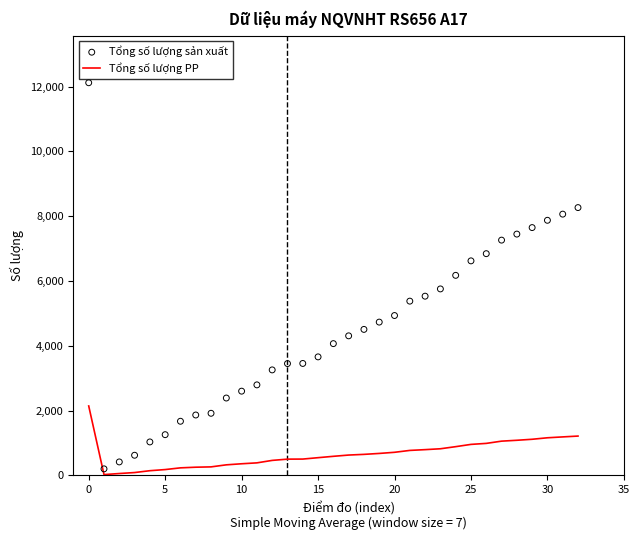

What are all the series names shown in the legend?

Tổng số lượng PP, Tổng số lượng sản xuất